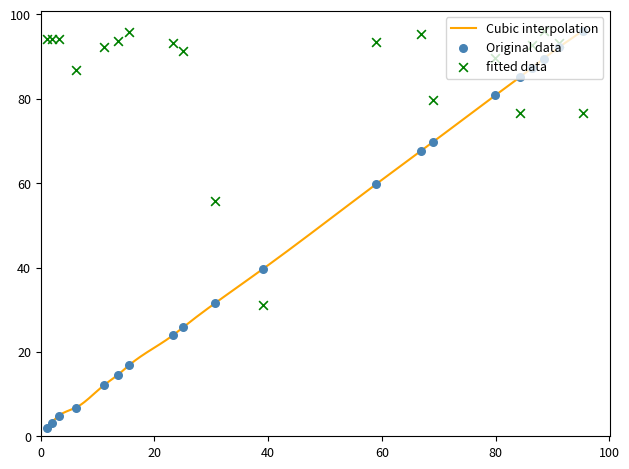

What is the maximum value for Cubic interpolation?

96.1